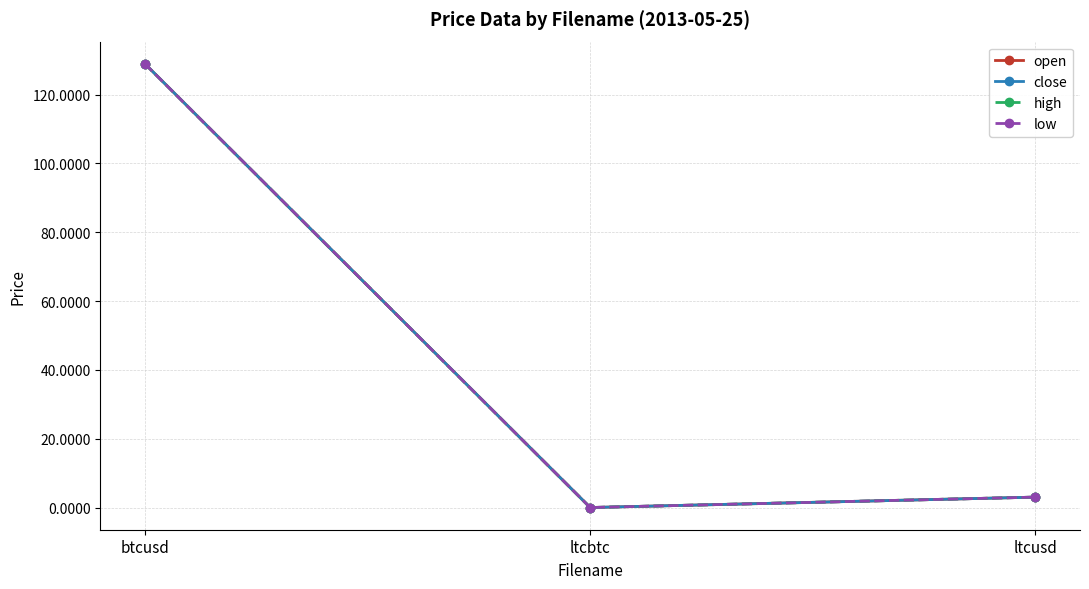

Which series has the largest total across all categories?

open